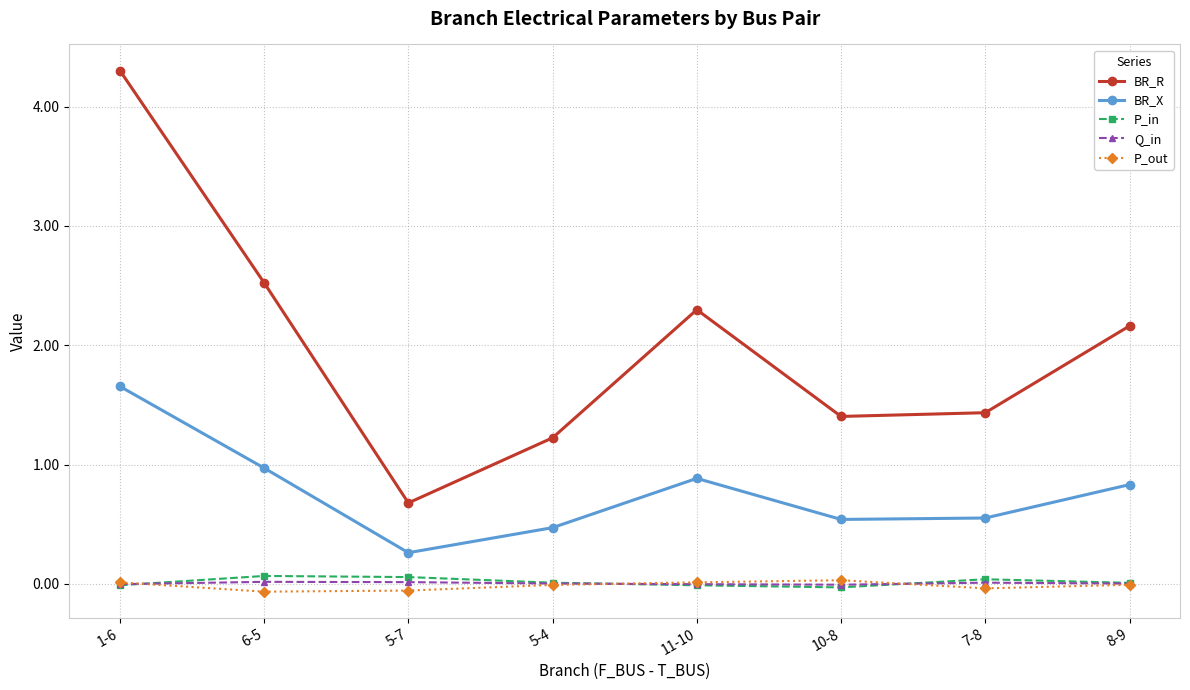

How many lines are shown in the chart?

5